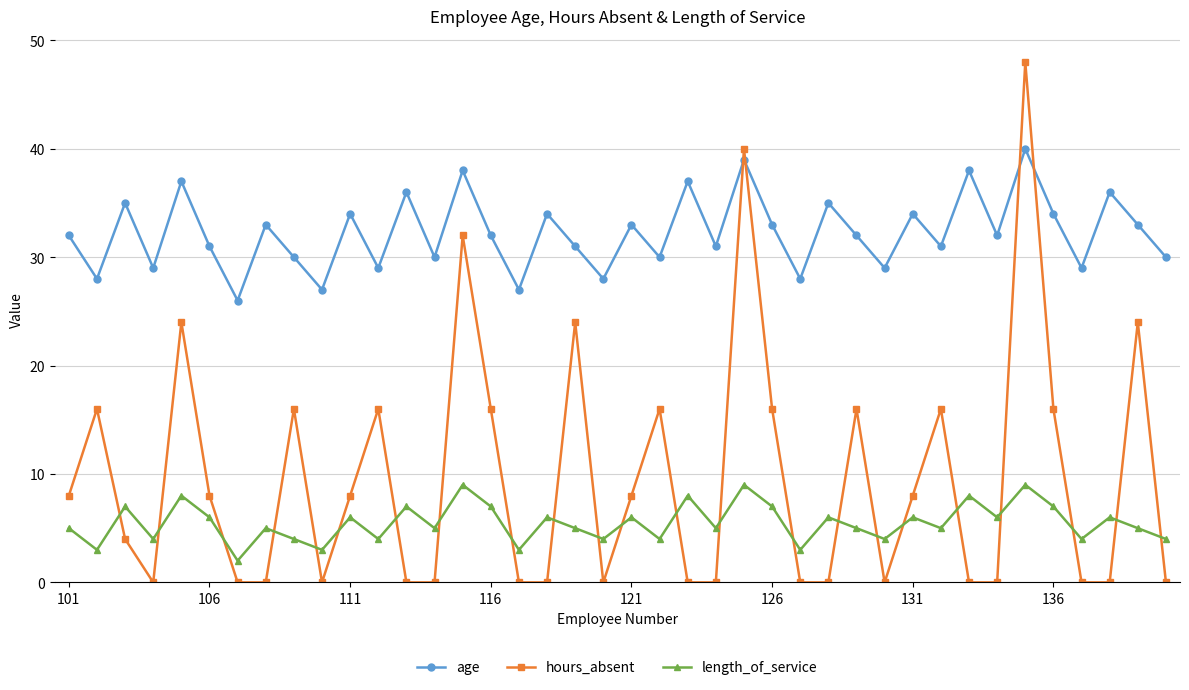

True or false: age has more than 2 interior local peaks.

True